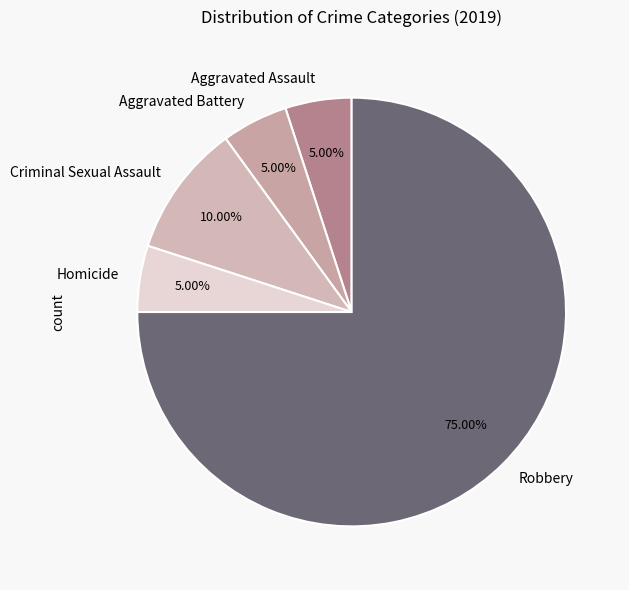

Which category accounts for the majority?

Robbery